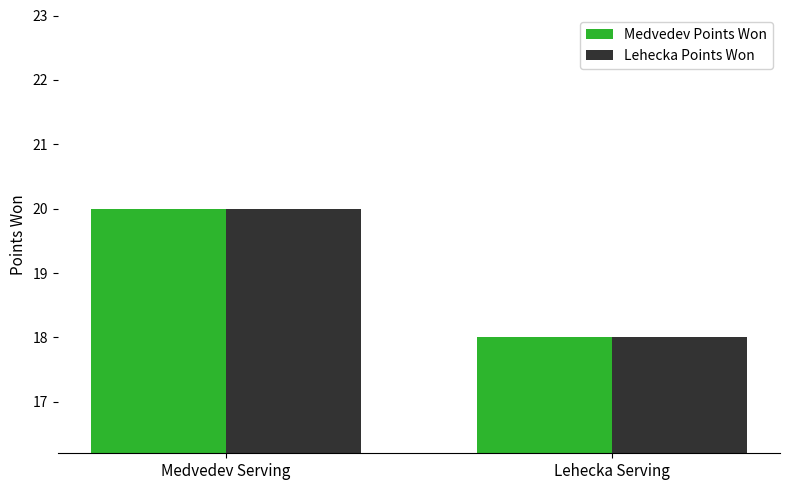

What is the maximum value for Lehecka Points Won?

20